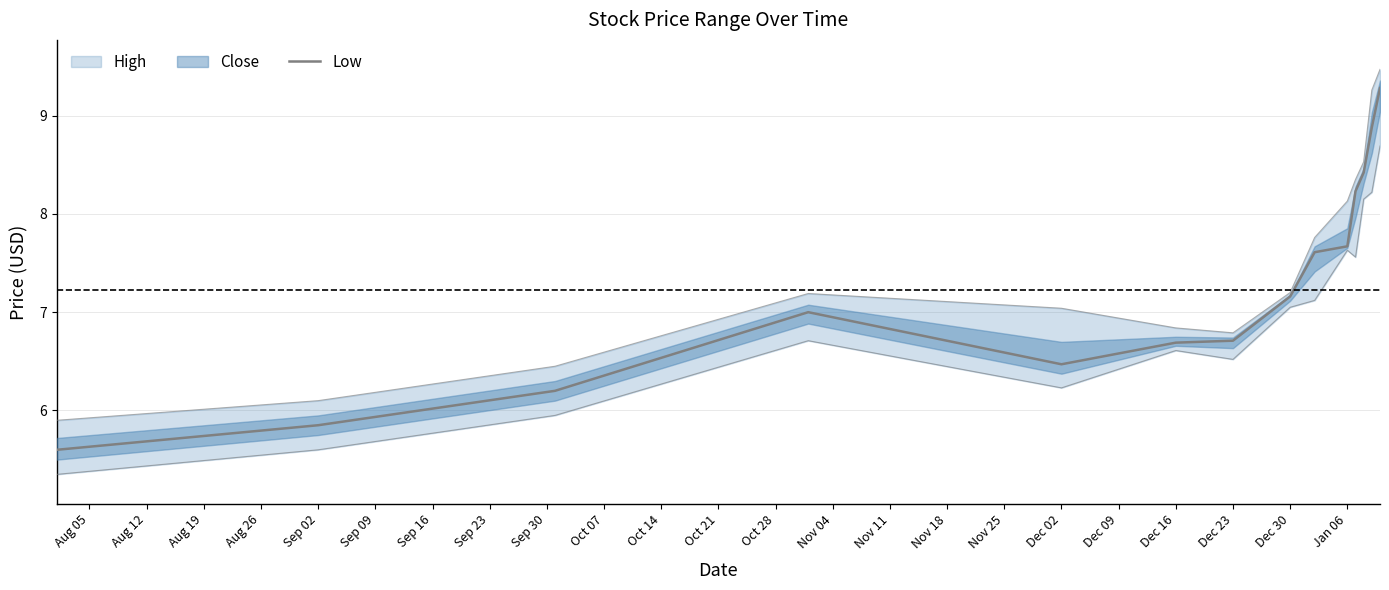

What is the average value?

7.3